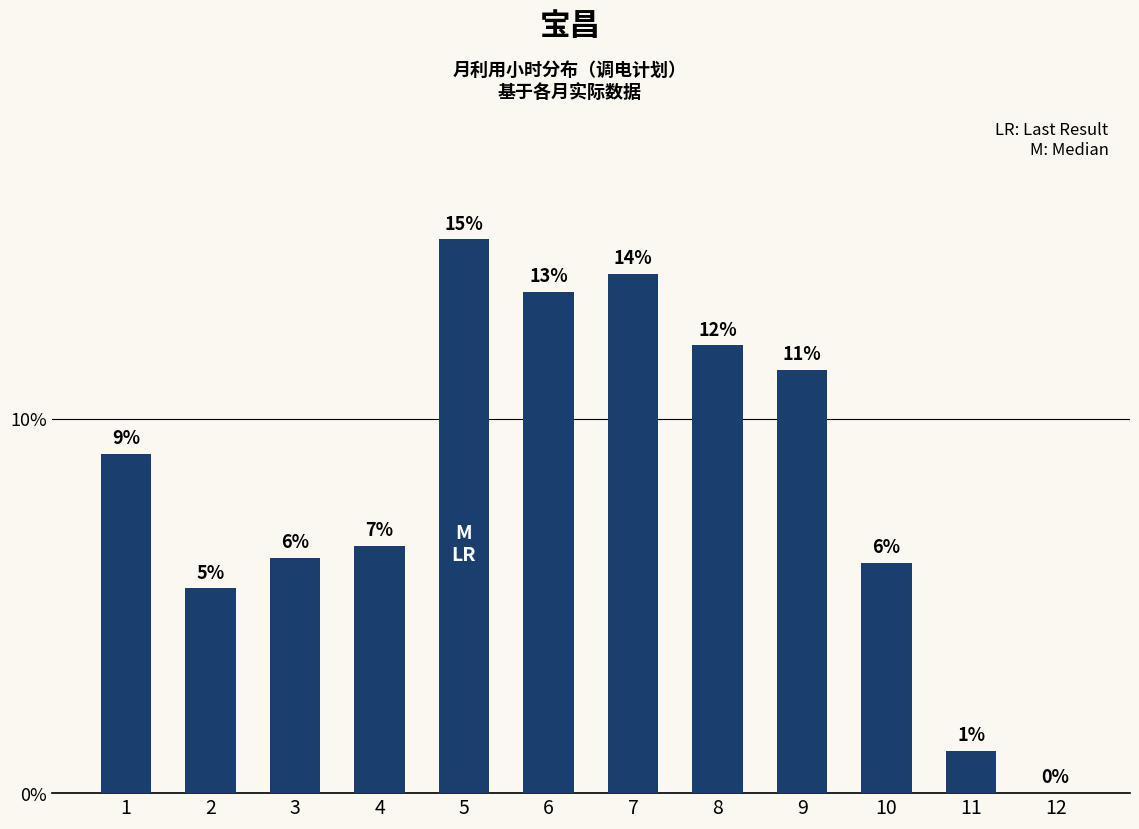

What is the ratio of the value at 6 to the value at 11?

11.8